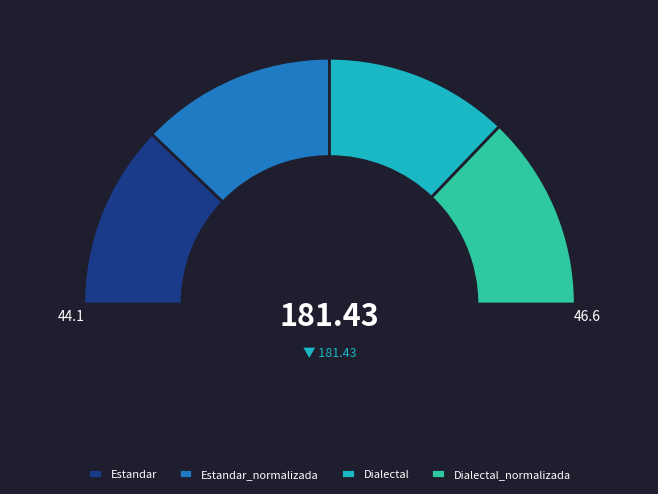

What is the largest slice in the pie chart?

Estandar_normalizada